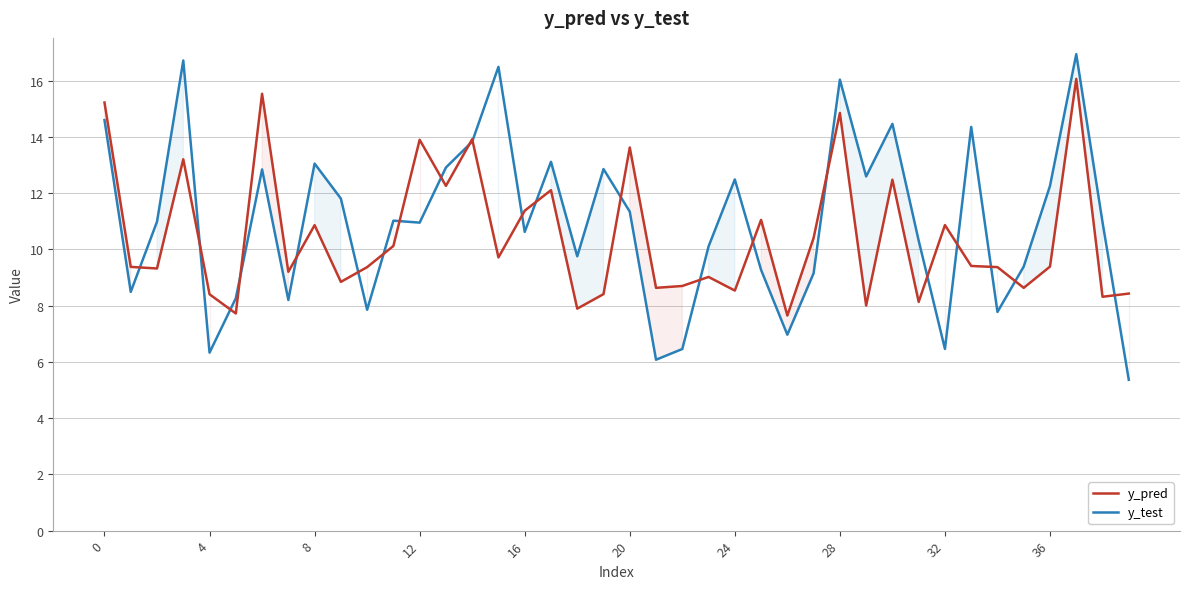

What are all the series names shown in the legend?

y_pred, y_test